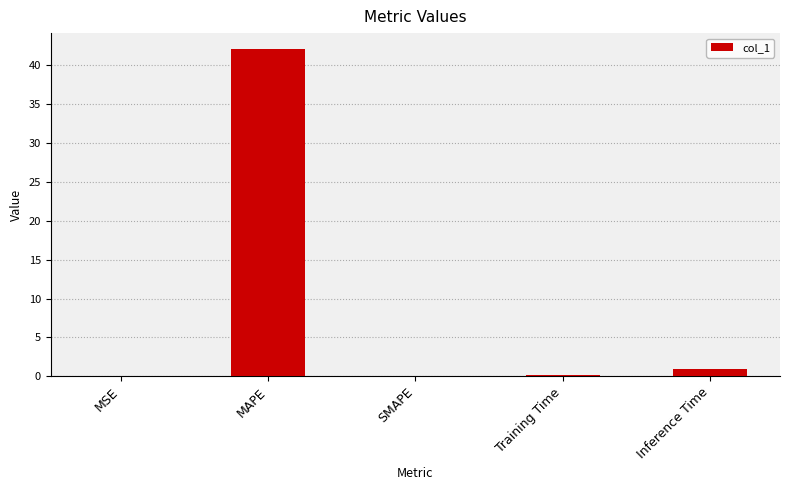

What is the sum of all values?

43.1